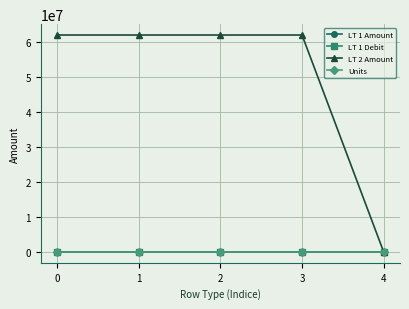

Rank the categories by LT 2 Amount value from lowest to highest.

4, 0, 1, 2, 3